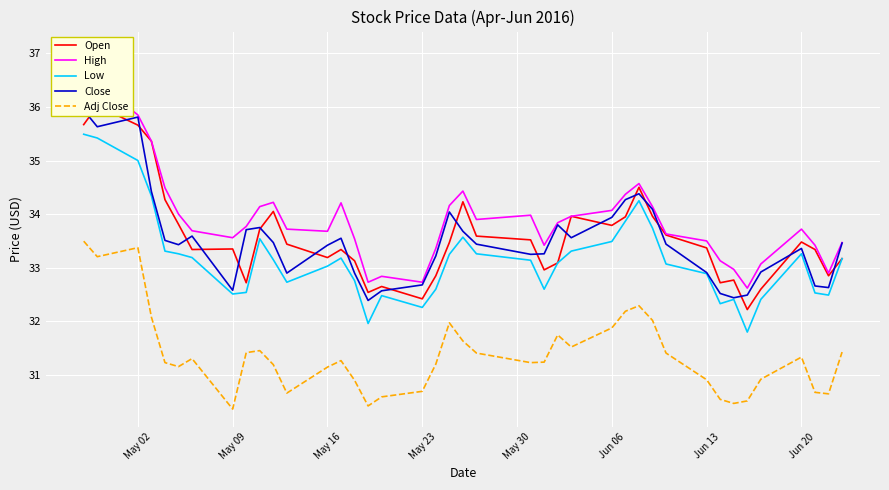

What is the highest value of the Low series?

35.5